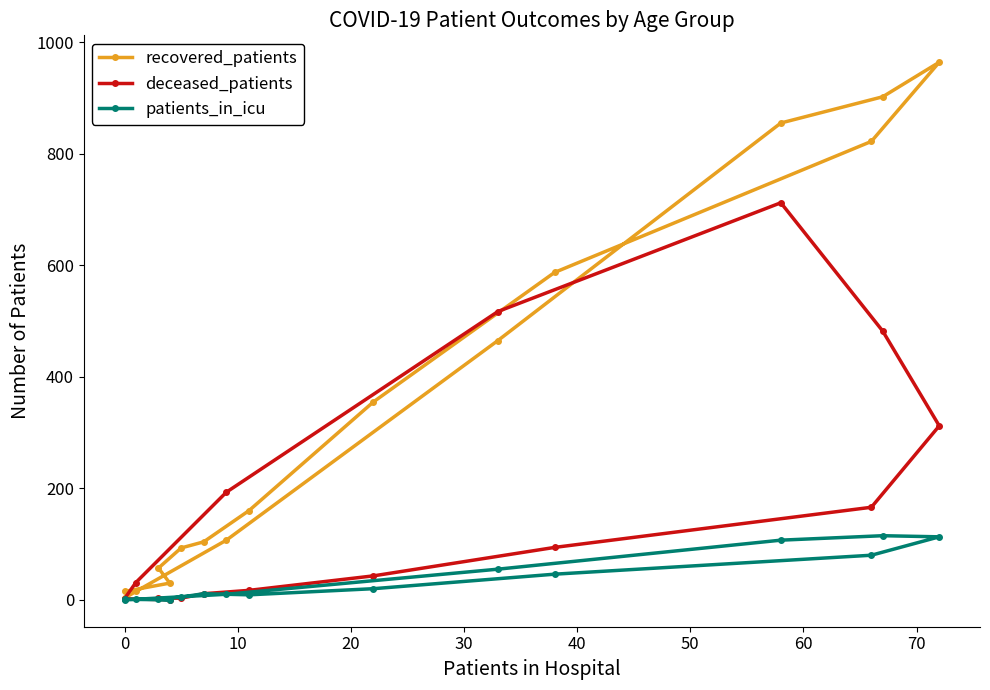

How many positive values does the deceased_patients series have?

15